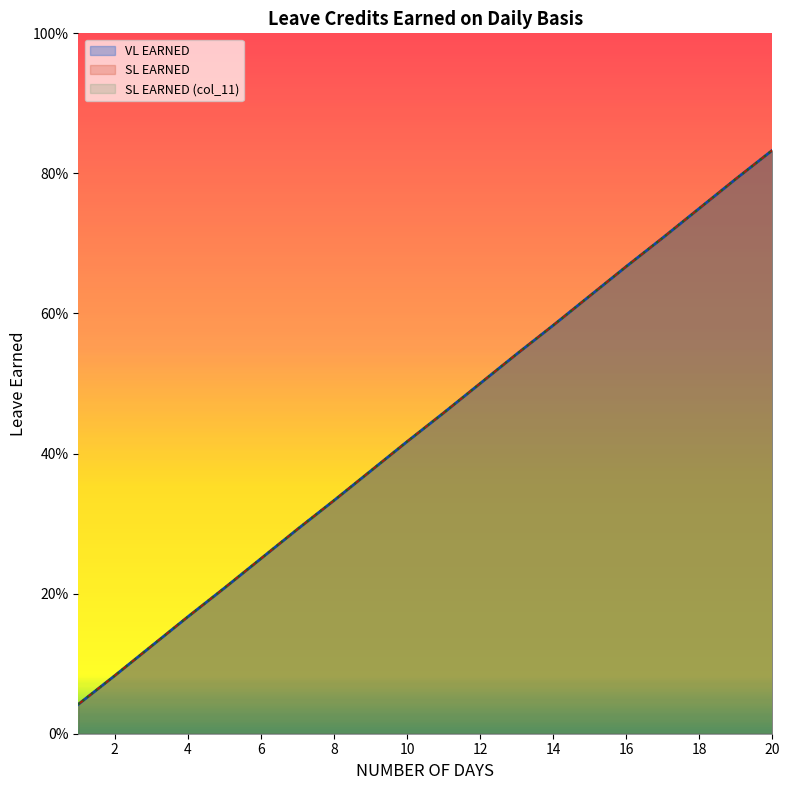

Rank the categories by SL EARNED (col_11) value from highest to lowest.

20, 19, 18, 17, 16, 15, 14, 13, 12, 11, 10, 9, 8, 7, 6, 5, 4, 3, 2, 1